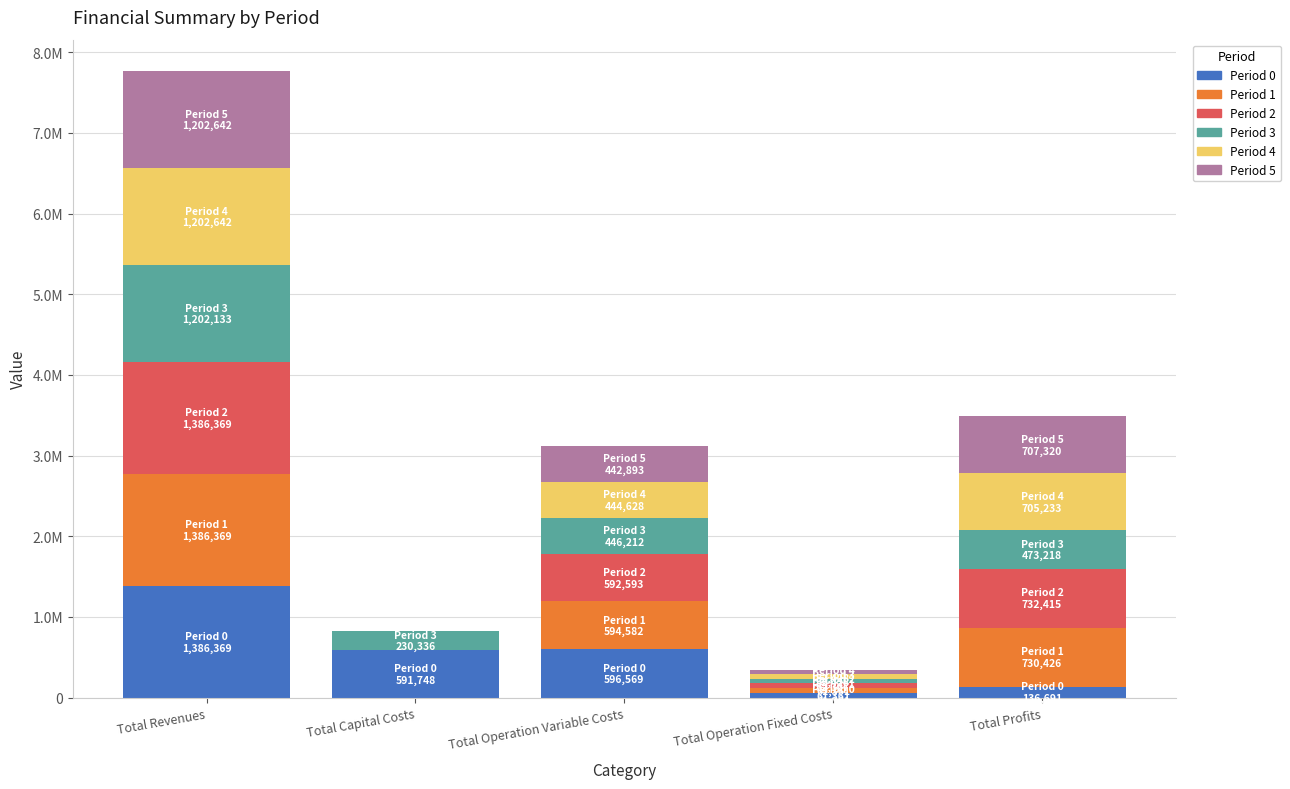

Are the bars grouped side by side (vs. stacked)?

No